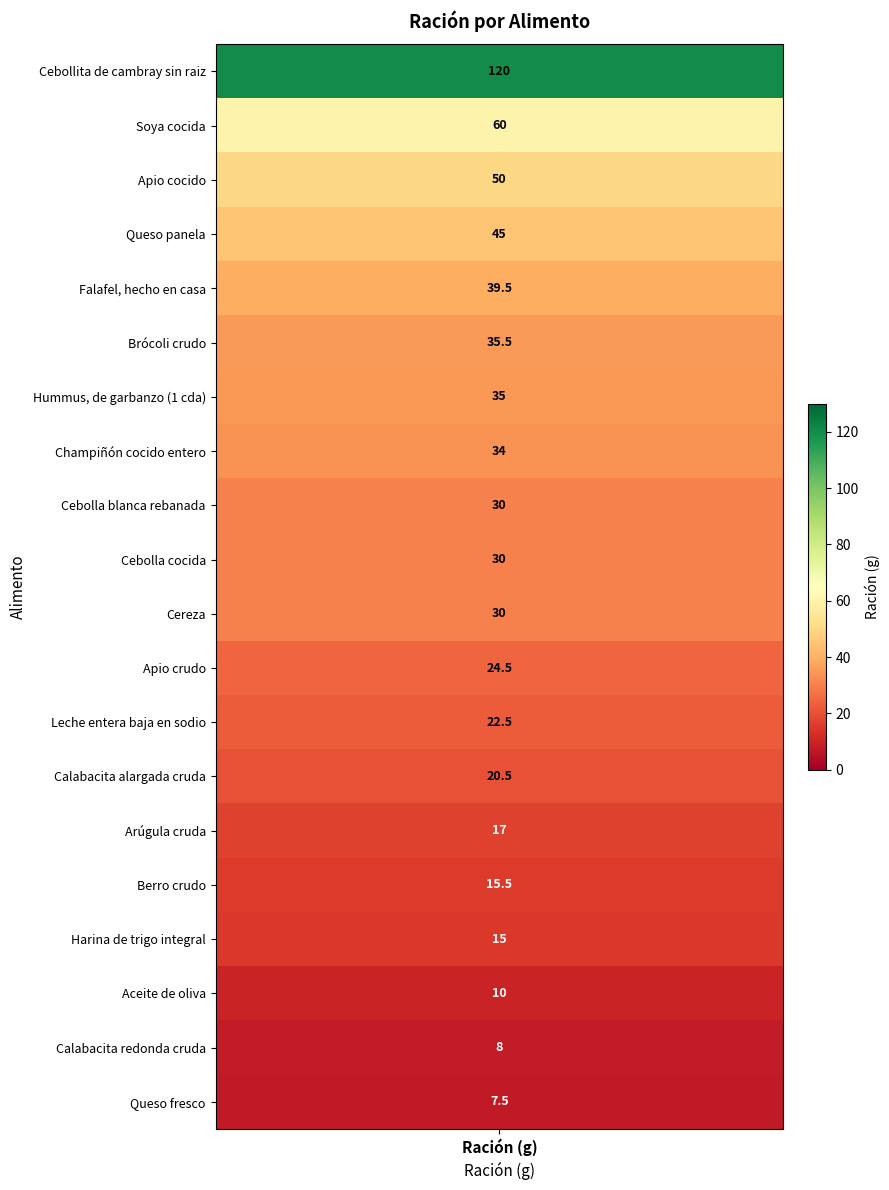

What is the greatest value displayed?

120.0